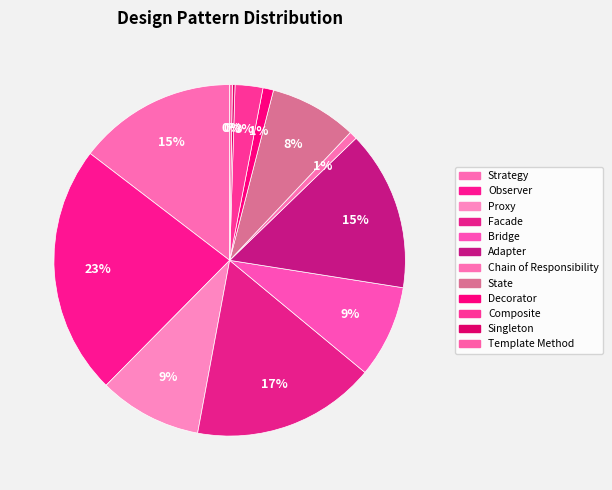

True or false: Strategy accounts for 25% of the total.

False